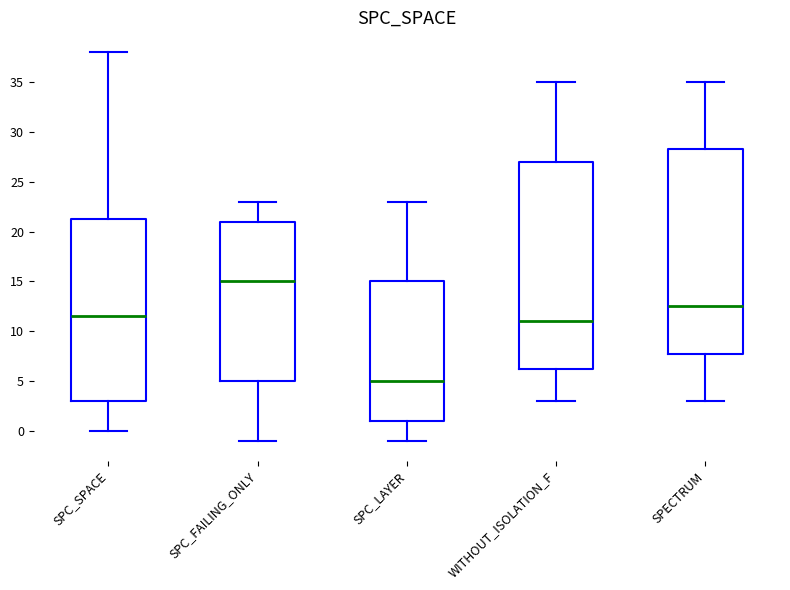

Reading left to right, read every box against the y-axis: the position of its median line, the range the box covers, and the ends of its whiskers. The values are not printed on the chart, so give them approximately, as read against the axis.

SPC_SPACE: median 11.5, box 3.0 to 21.5, whiskers 0.0 to 38.0
SPC_FAILING_ONLY: median 15.0, box 5.0 to 21.0, whiskers -1.0 to 23.0
SPC_LAYER: median 5.0, box 1.0 to 15.0, whiskers -1.0 to 23.0
WITHOUT_ISOLATION_F: median 11.0, box 6.5 to 27.0, whiskers 3.0 to 35.0
SPECTRUM: median 12.5, box 8.0 to 28.5, whiskers 3.0 to 35.0